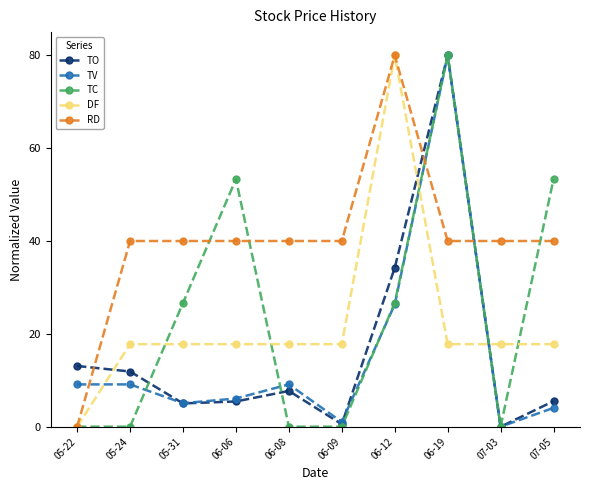

What is the sum of the TV values at 06-09 and 06-08?

10.1